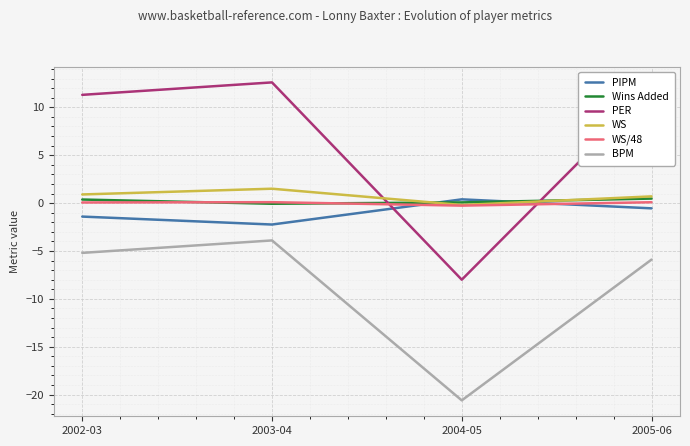

In PER, how many points are lower than both neighbors (excluding endpoints)?

1